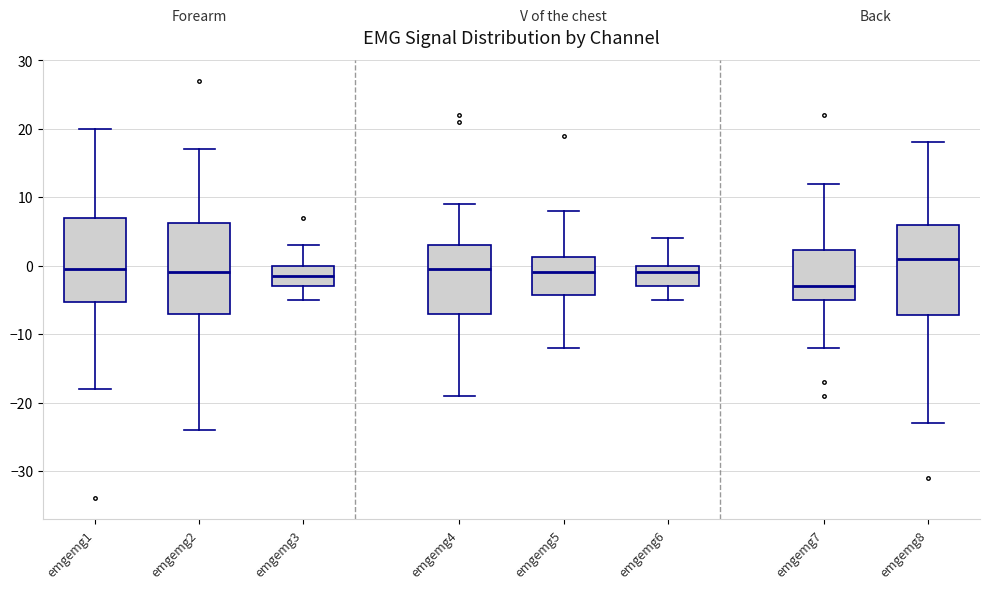

Reading left to right, transcribe this box plot: for each box, give where its median line is, the range the box spans, and where its two whiskers end, as read against the y-axis. The values are not printed on the chart, so give them approximately, as read against the axis.

emgemg1: median 0, box -5 to 7, whiskers -18 to 20
emgemg2: median -1, box -7 to 6, whiskers -24 to 17
emgemg3: median -1, box -3 to 0, whiskers -5 to 3
emgemg4: median 0, box -7 to 3, whiskers -19 to 9
emgemg5: median -1, box -4 to 1, whiskers -12 to 8
emgemg6: median -1, box -3 to 0, whiskers -5 to 4
emgemg7: median -3, box -5 to 2, whiskers -12 to 12
emgemg8: median 1, box -7 to 6, whiskers -23 to 18